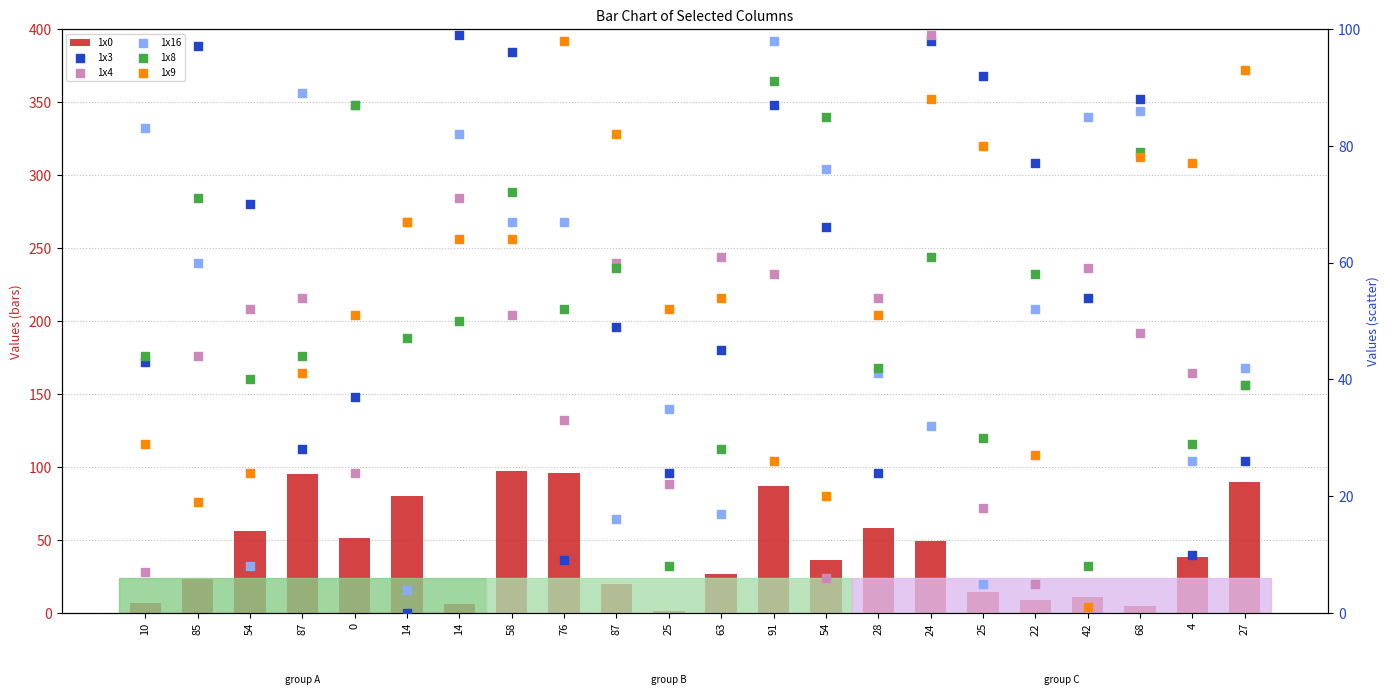

Which series reaches the minimum Y coordinate?

1x3